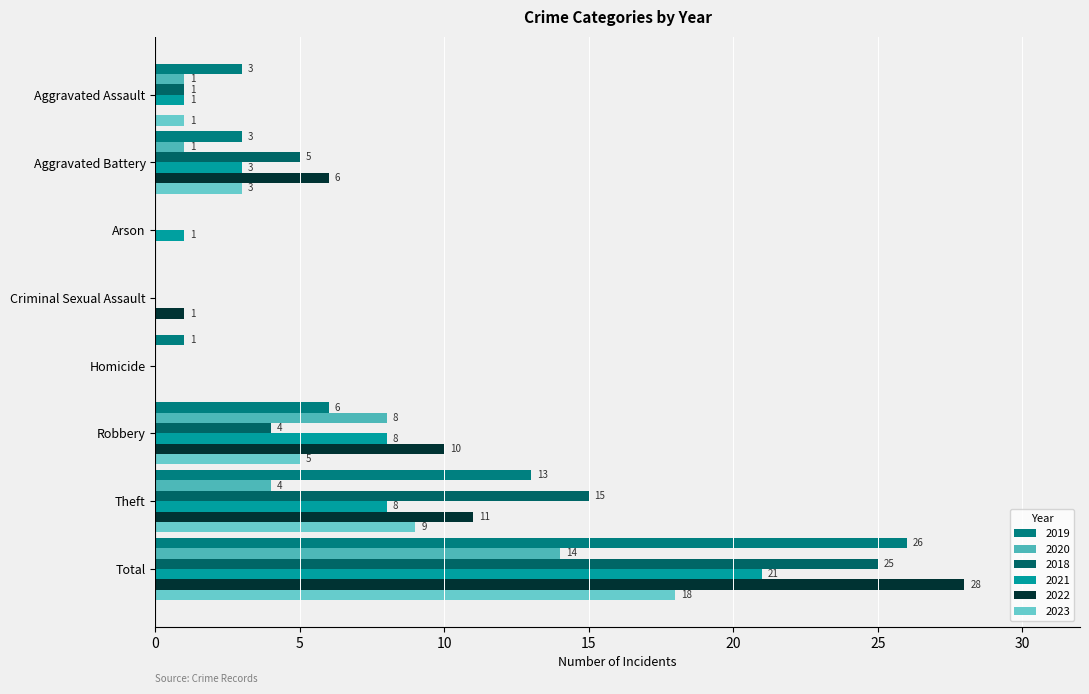

Which category has the lowest value across all series?

Arson